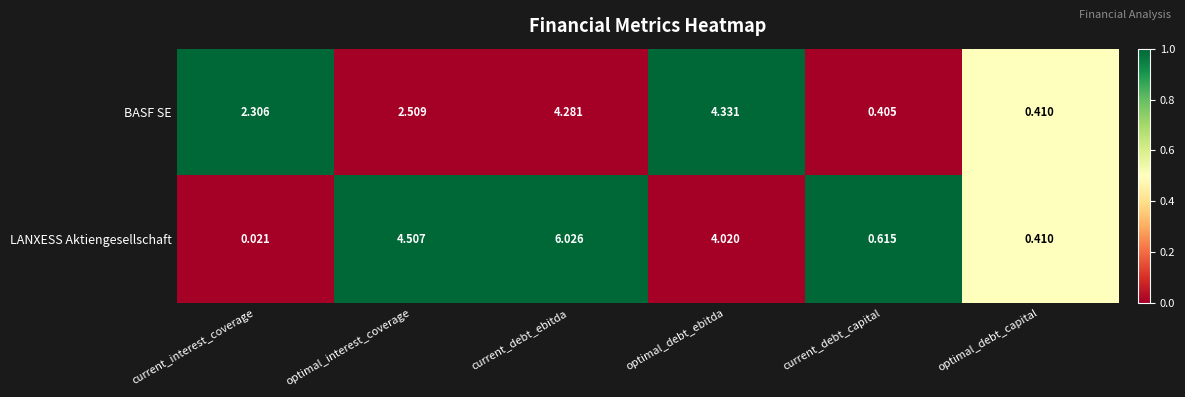

List the series in order of their overall mean, highest first.

LANXESS Aktiengesellschaft, BASF SE